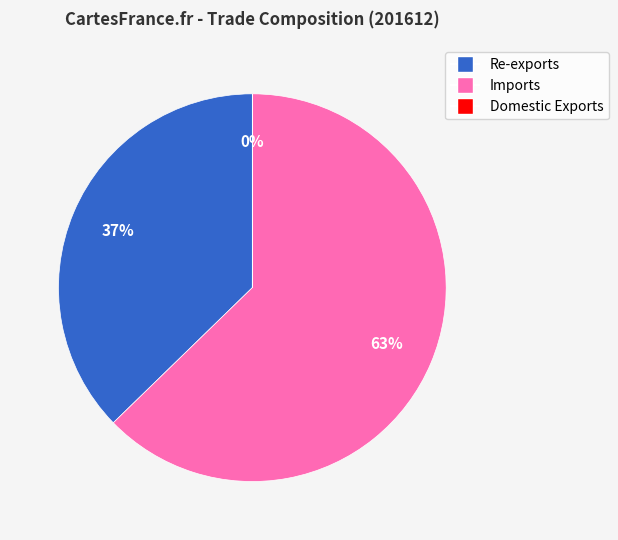

The Re-exports slice represents 47% of the pie. True or false?

False